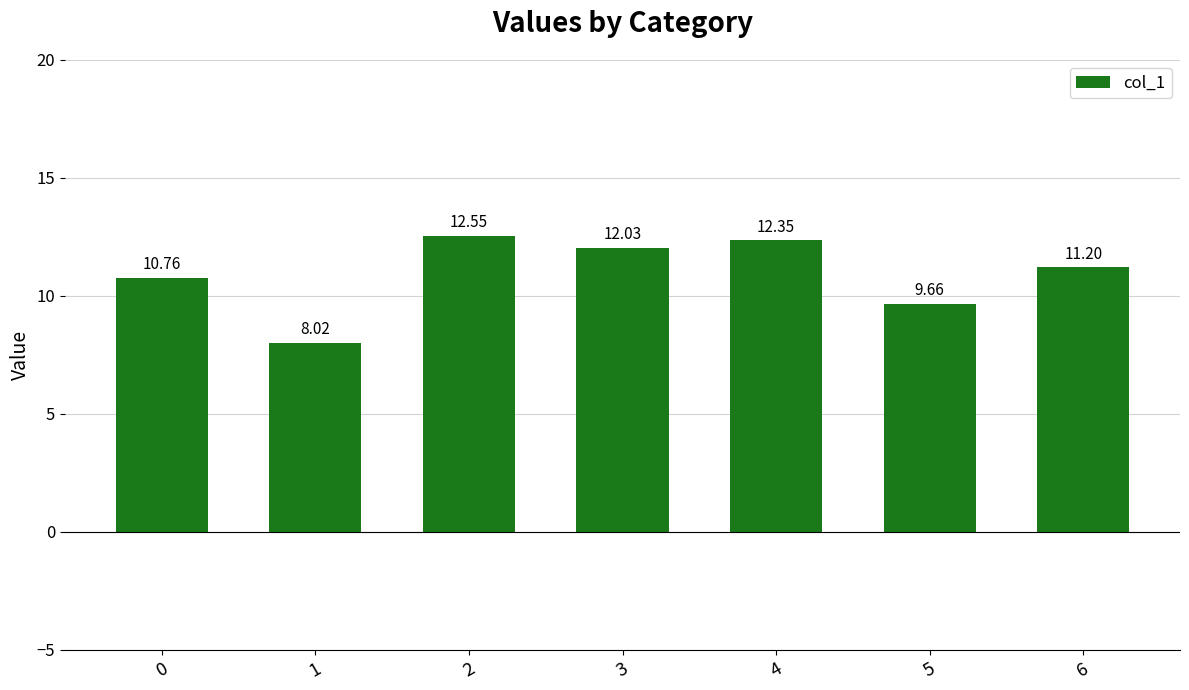

The value at 4 is 12.3. True or false?

True